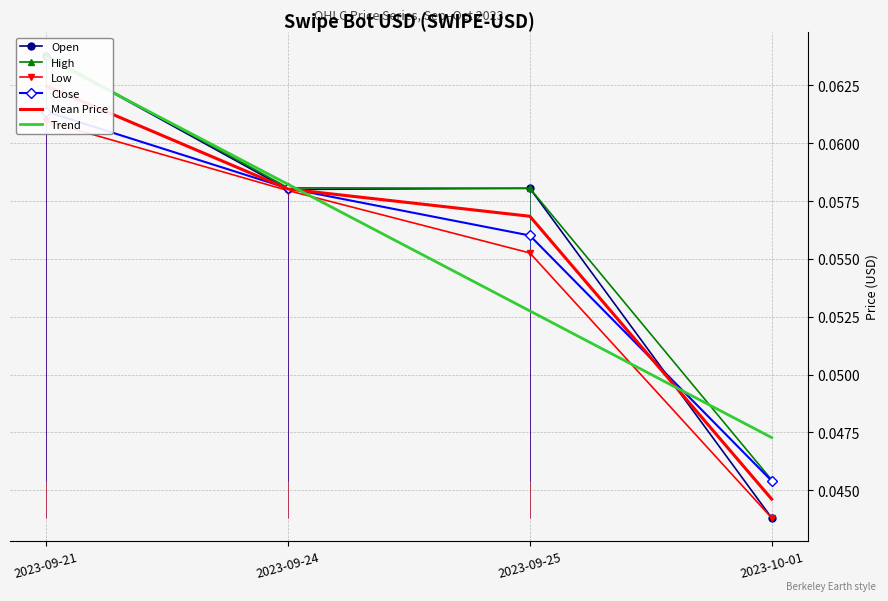

Reading right to left, extract all data points from this chart.

Open: 0.0	0.1	0.1	0.1
High: 0.0	0.1	0.1	0.1
Low: 0.0	0.1	0.1	0.1
Close: 0.0	0.1	0.1	0.1
Mean Price: 0.0	0.1	0.1	0.1
Trend: 0.0	0.1	0.1	0.1